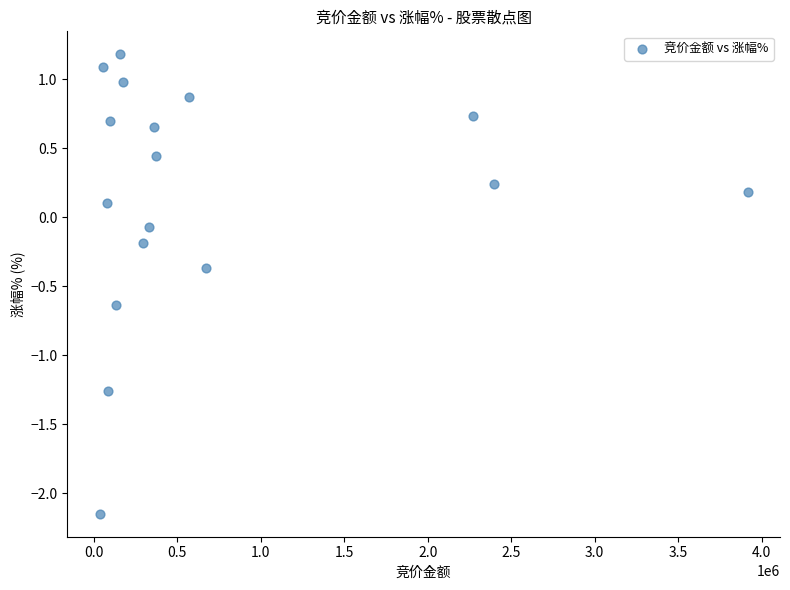

What is the range of Y values (max minus min)?

3.3